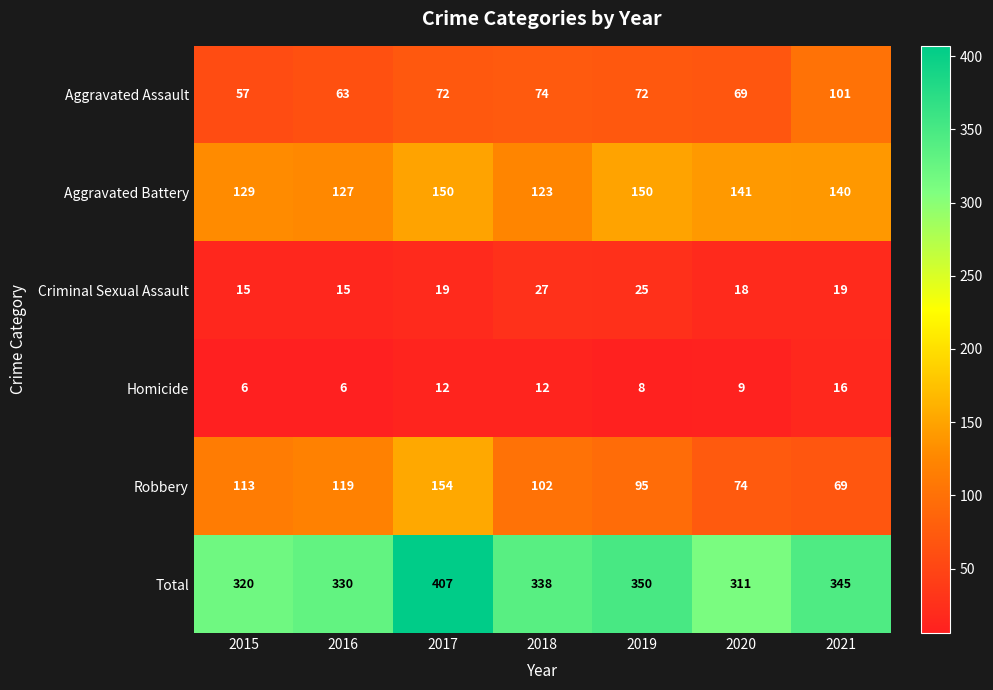

What is the total value across all series at 2021?

690